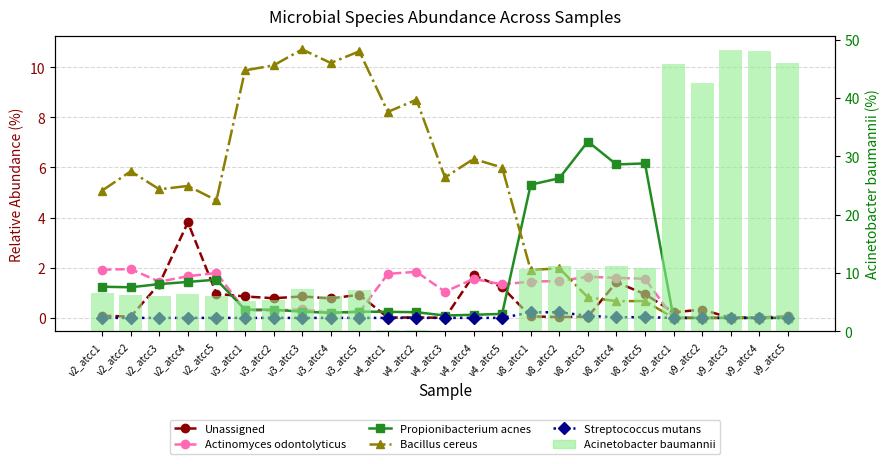

Rank the series at v9_atcc3 from lowest to highest value.

Unassigned, Actinomyces odontolyticus, Propionibacterium acnes, Bacillus cereus, Streptococcus mutans, Acinetobacter baumannii